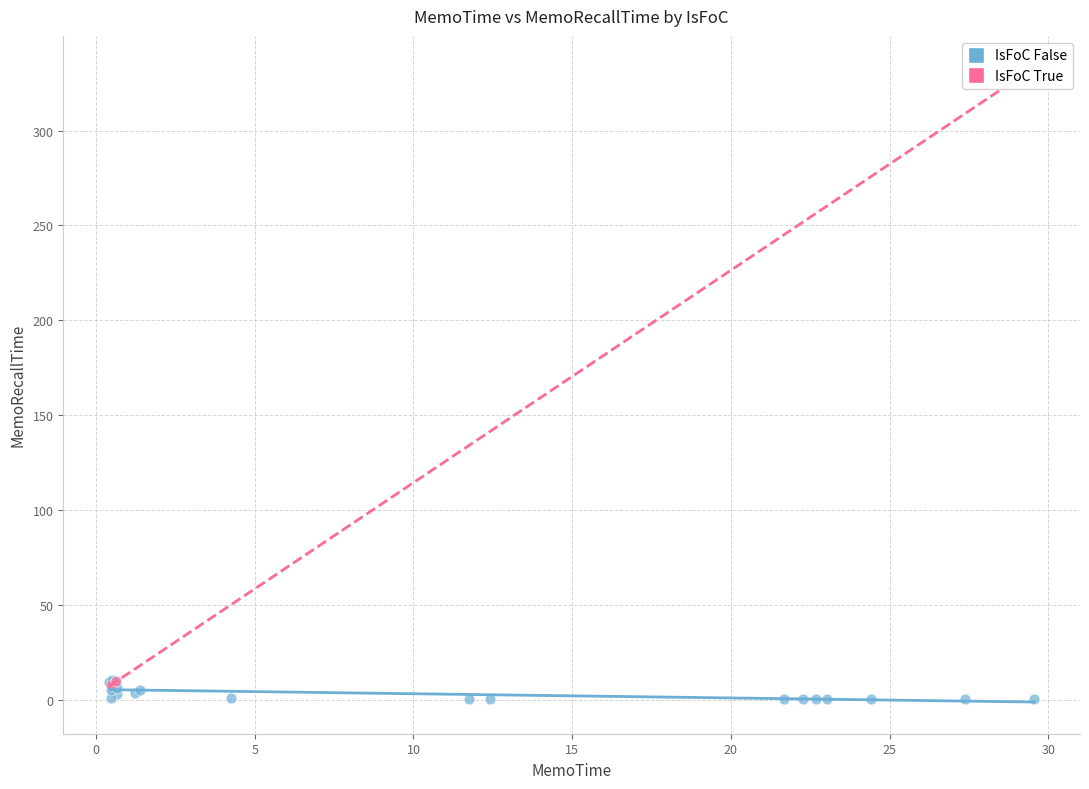

What are all the series names shown in the legend?

IsFoC False, IsFoC True